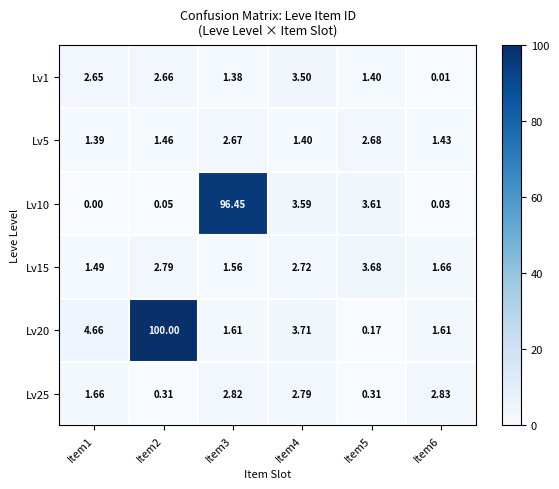

Is the value of Lv10 at Item4 greater than the value of Lv1 at Item3?

Yes